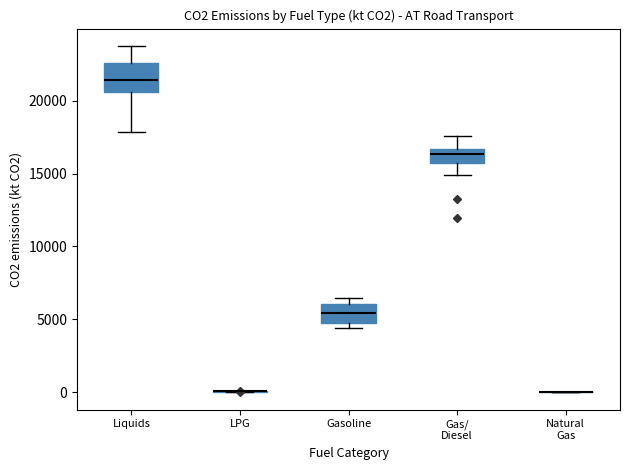

Comparing the boxes themselves (not the whiskers), which one is the tallest?

Liquids